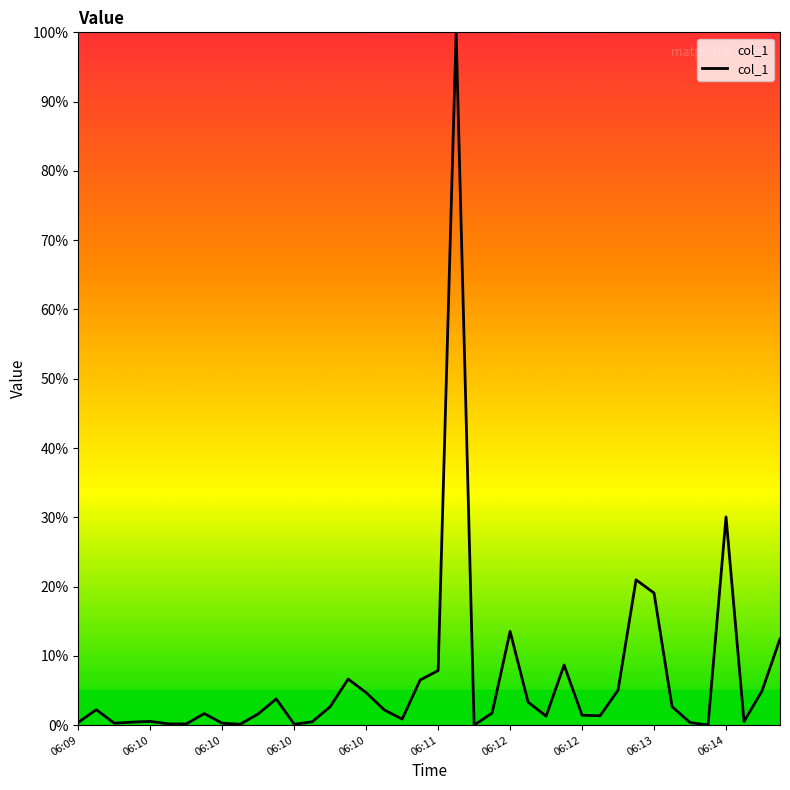

What is the maximum value shown in the chart?

100.0